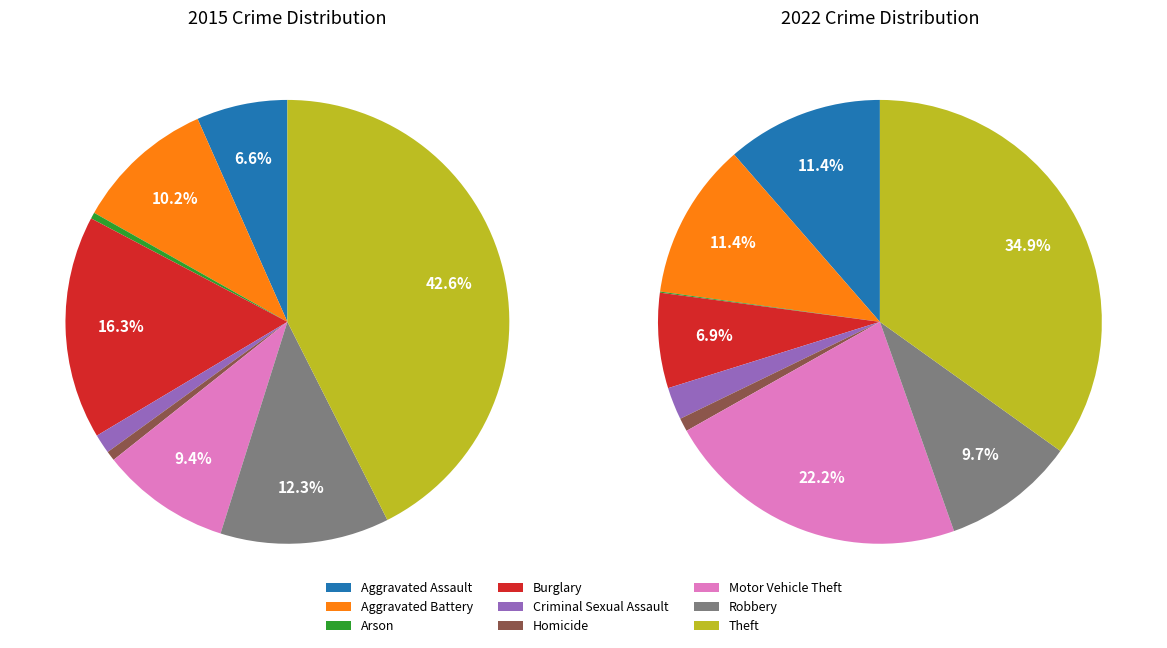

Which series has the largest range (max minus min)?

2015